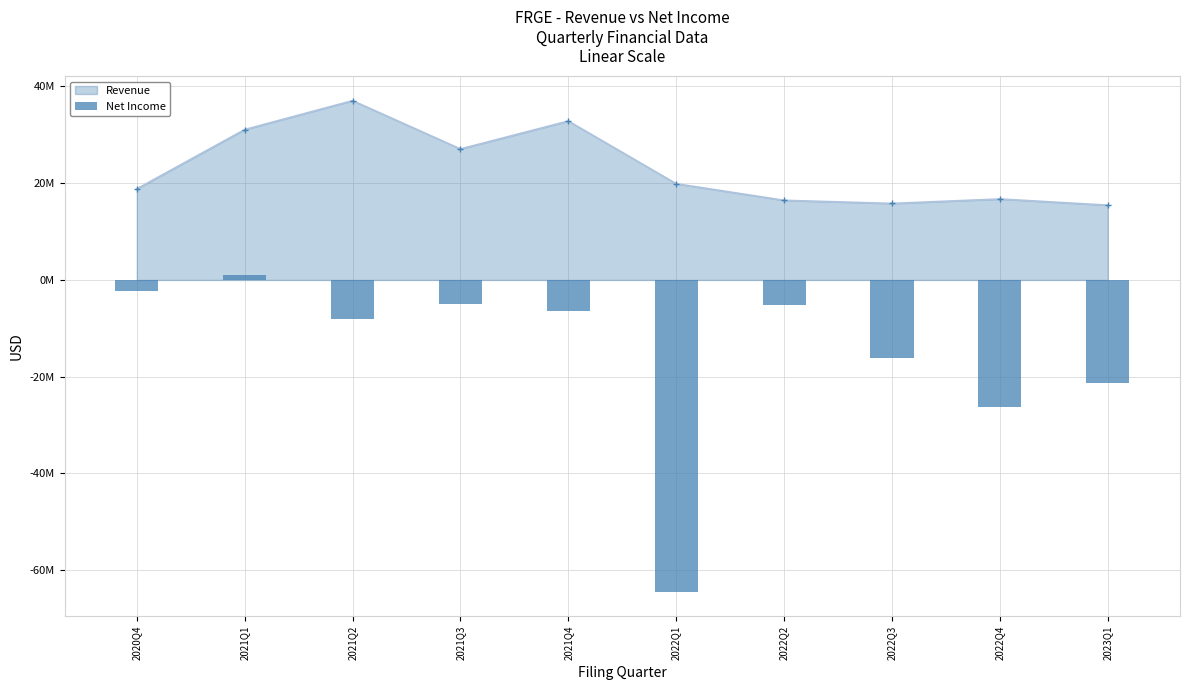

How many negative values are there?

9